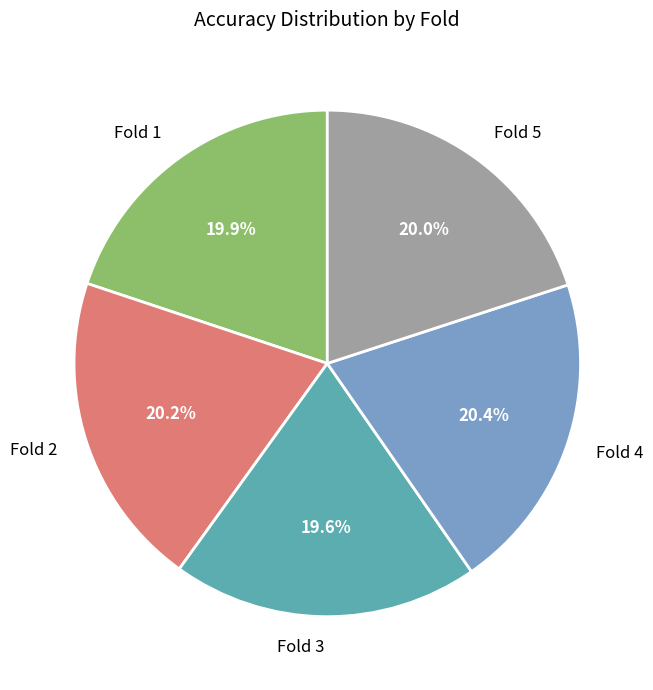

Is Fold 1 the majority of the pie?

No